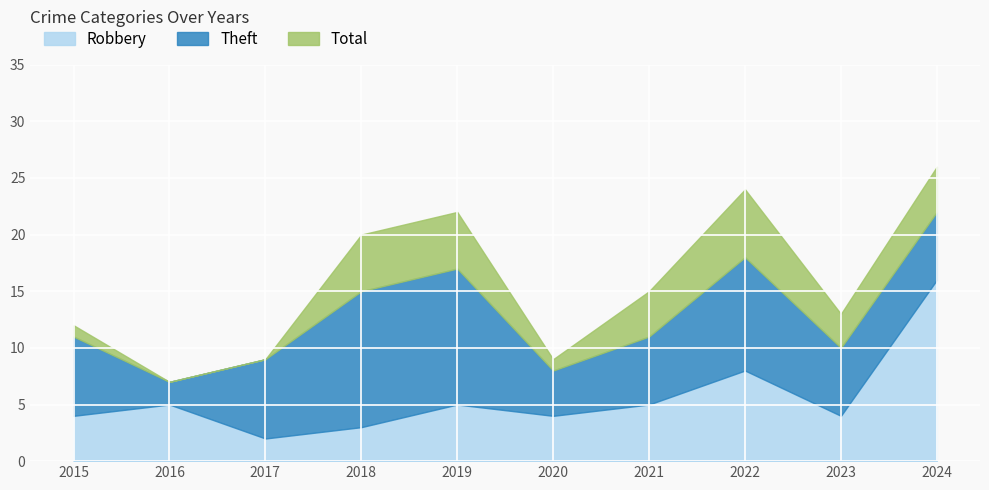

Rank the categories by Robbery value from lowest to highest.

2017, 2018, 2015, 2020, 2023, 2016, 2019, 2021, 2022, 2024